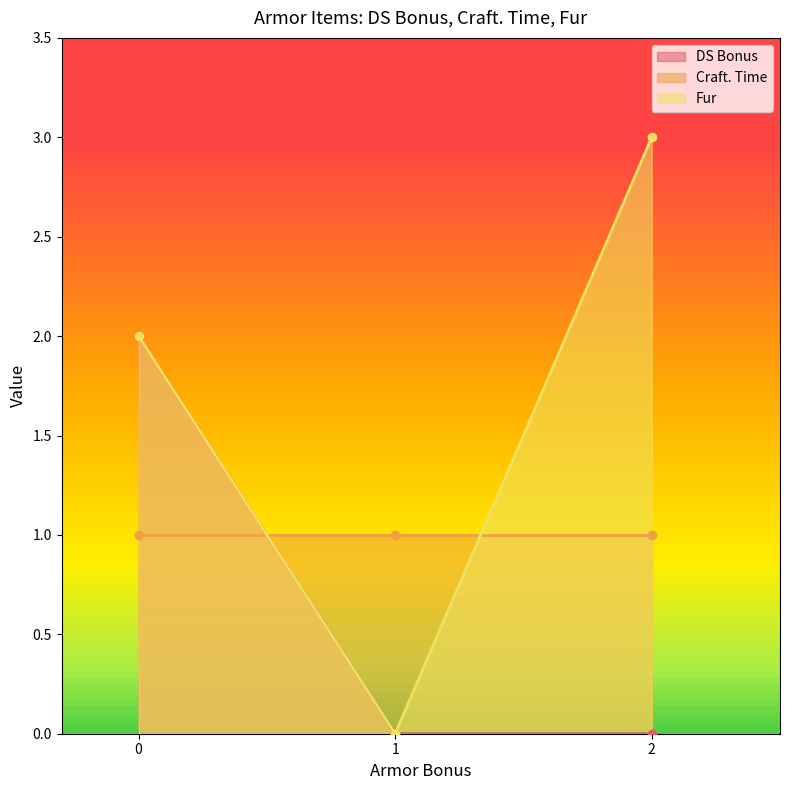

Is it true that Fur equals 1 at Fur Coat?

False